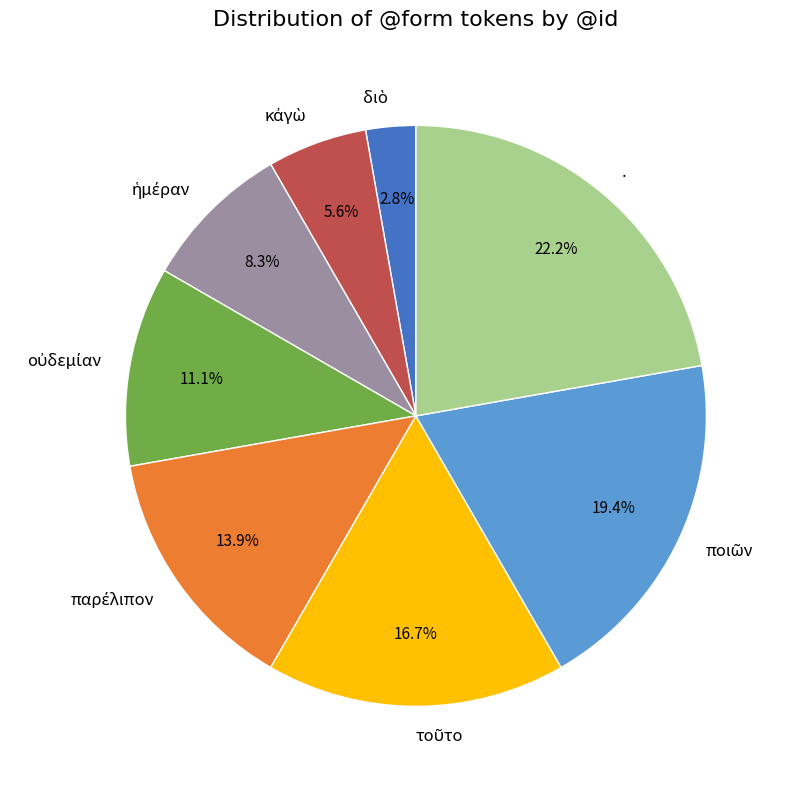

Is there any slice that represents more than half of the pie?

No